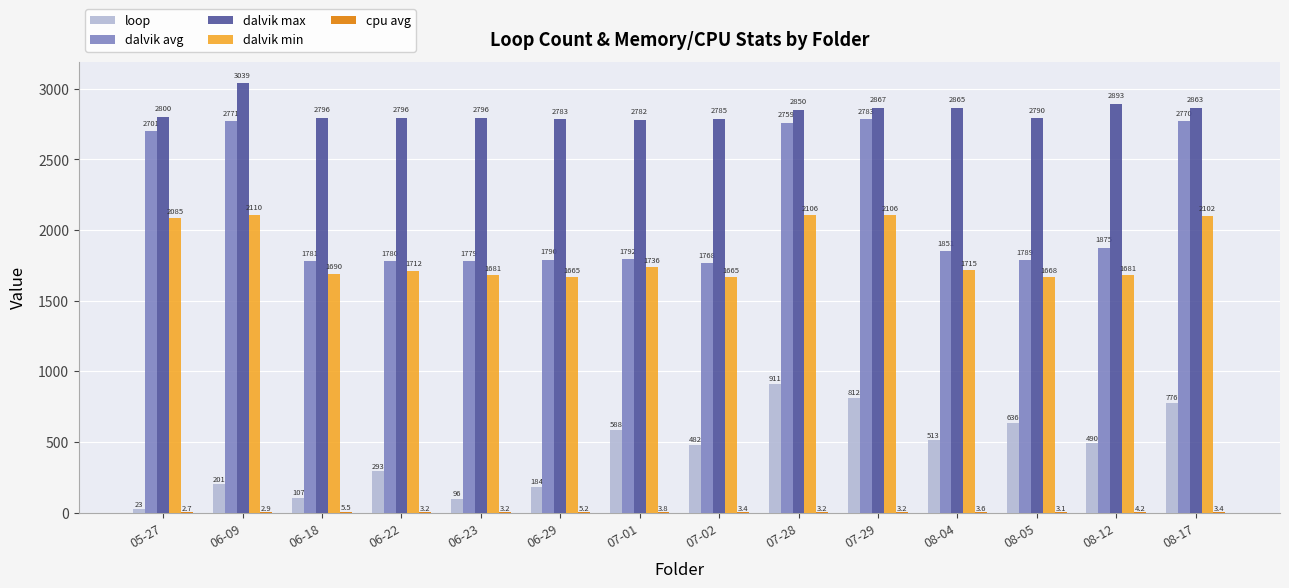

Does the chart contain stacked bars?

No